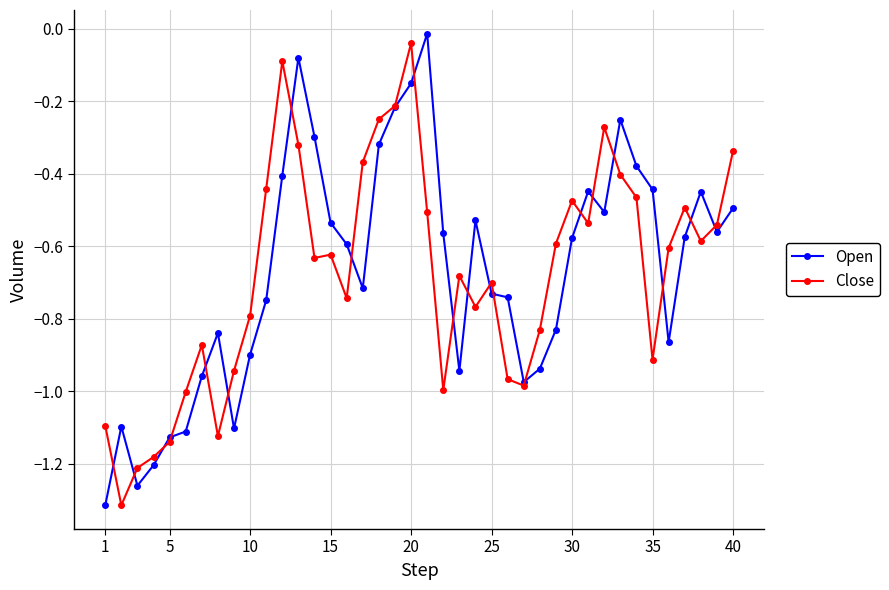

True or false: Open has more than 1 interior local peaks.

True